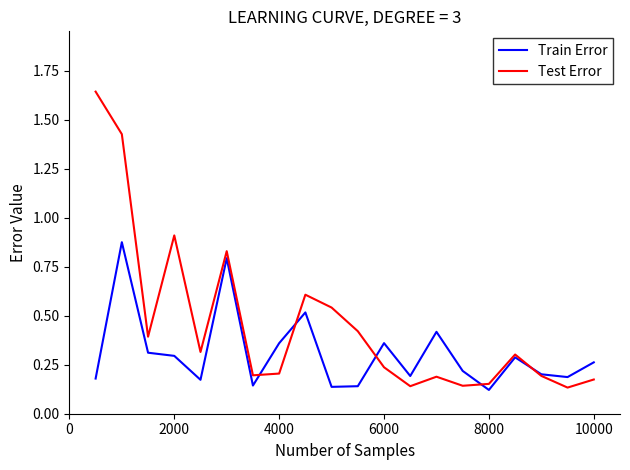

What are all the series names shown in the legend?

Train Error, Test Error